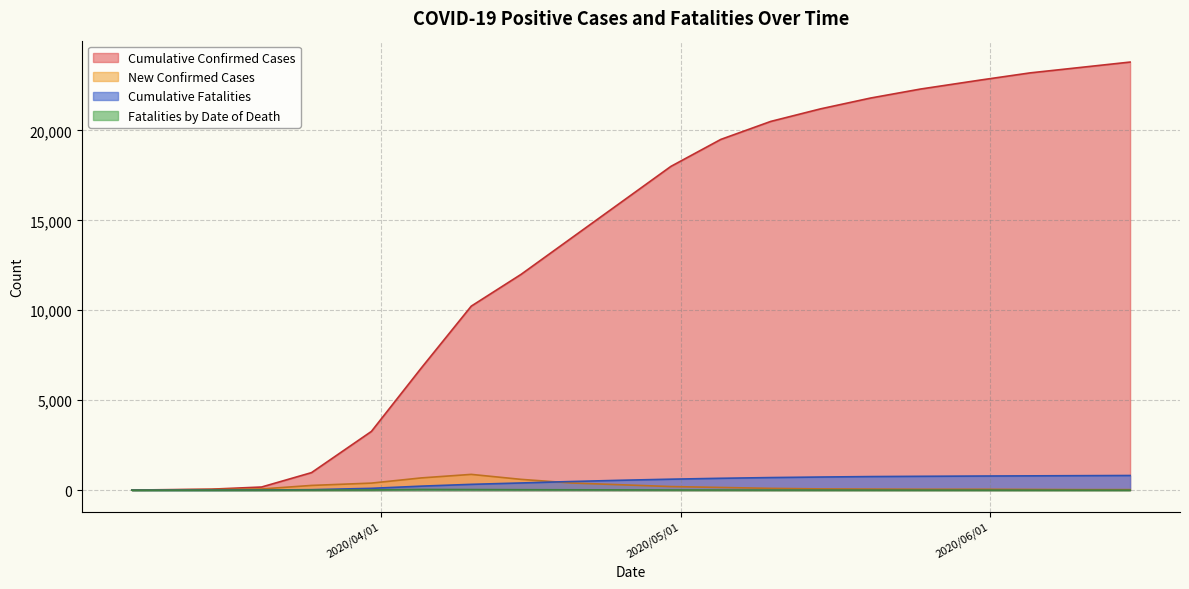

True or false: Fatalities by Date of Death and Cumulative Confirmed Cases cross at least once.

False